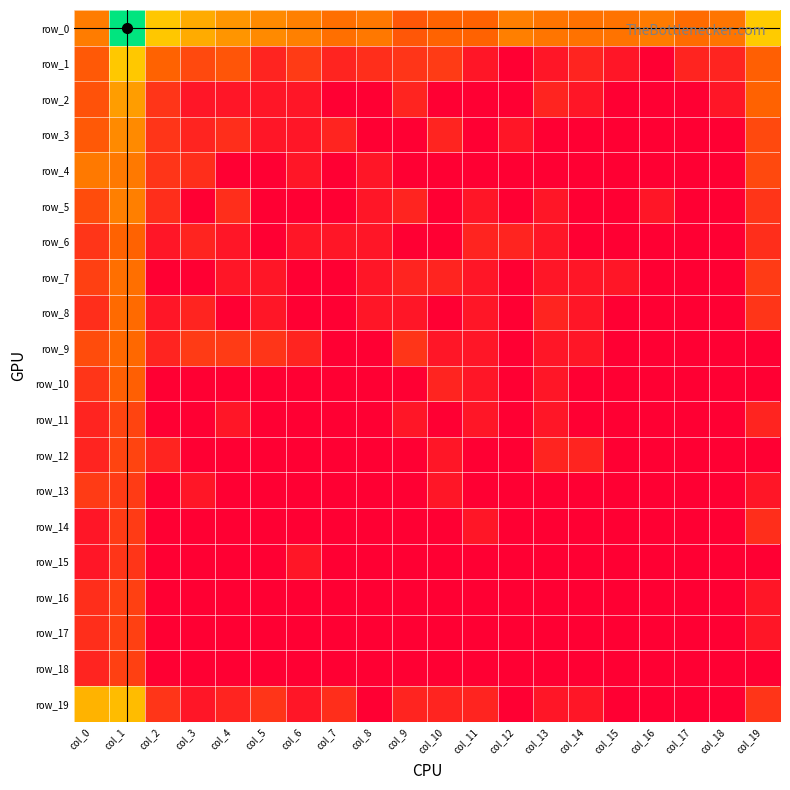

The value of row_8 at col_13 is 1.5. True or false?

False